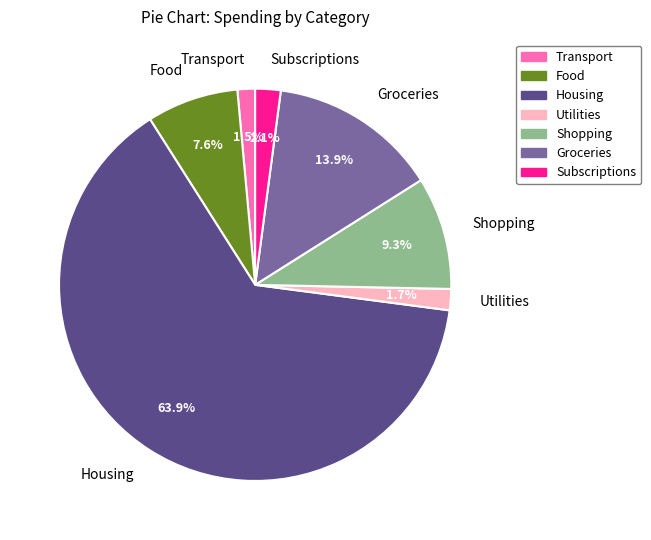

Does Housing represent more than half of the total?

Yes